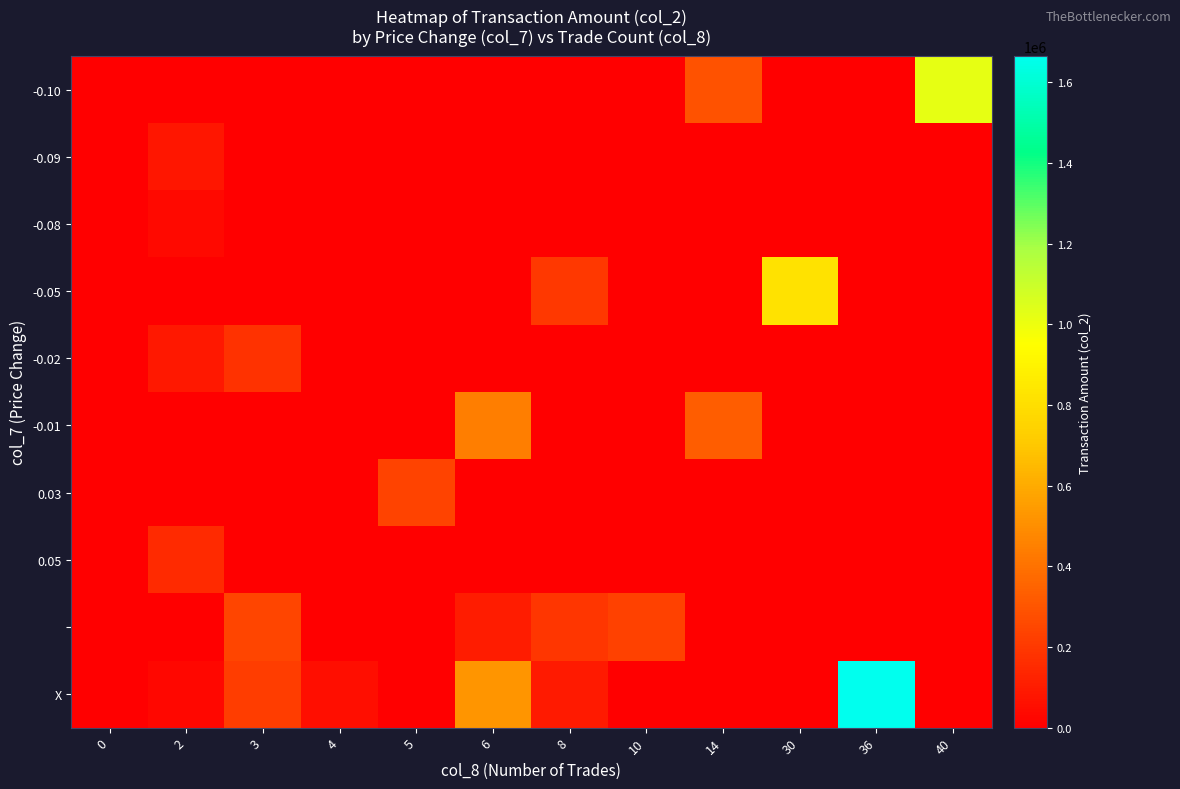

Which series has the largest range (max minus min)?

X